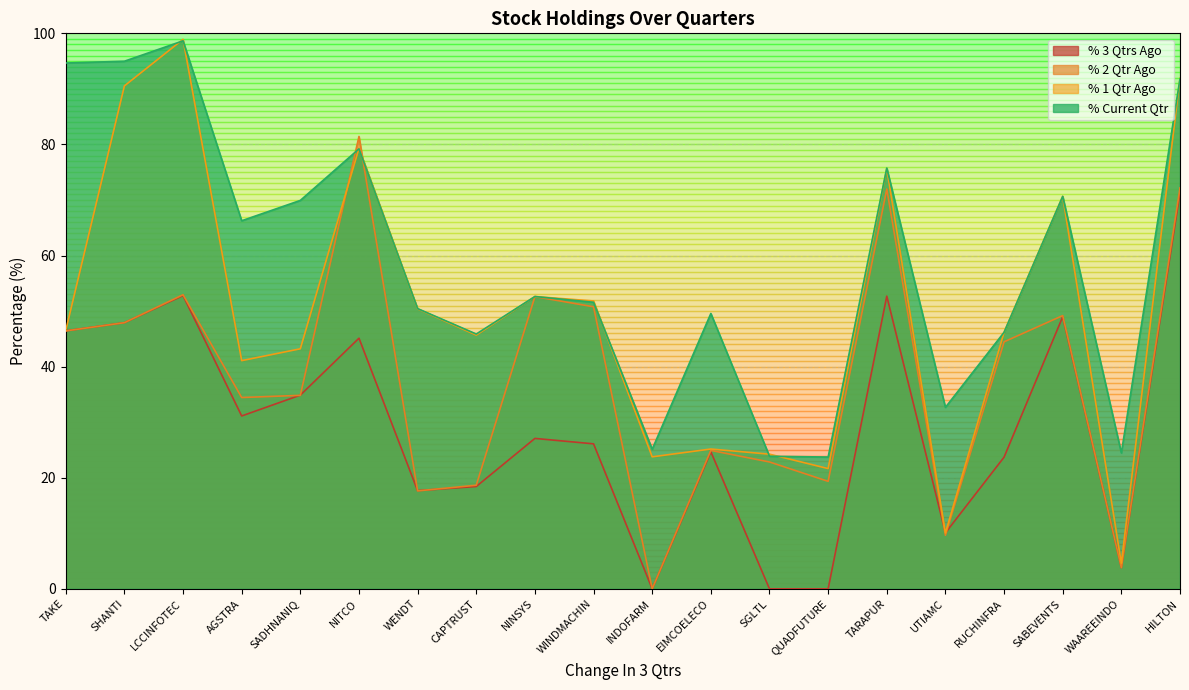

What is the difference between the second highest and second lowest values in the % Current Qtr series?

71.1